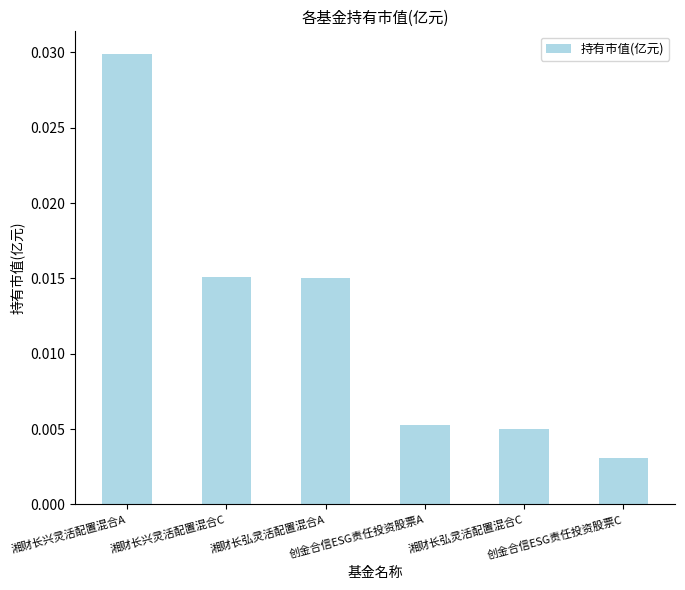

Count the values in the range 0 to 1.

6